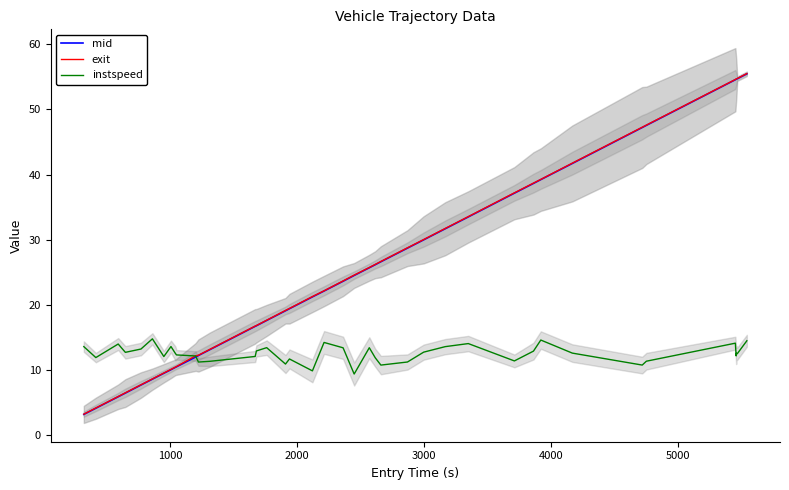

True or false: exit and mid cross at least once.

False